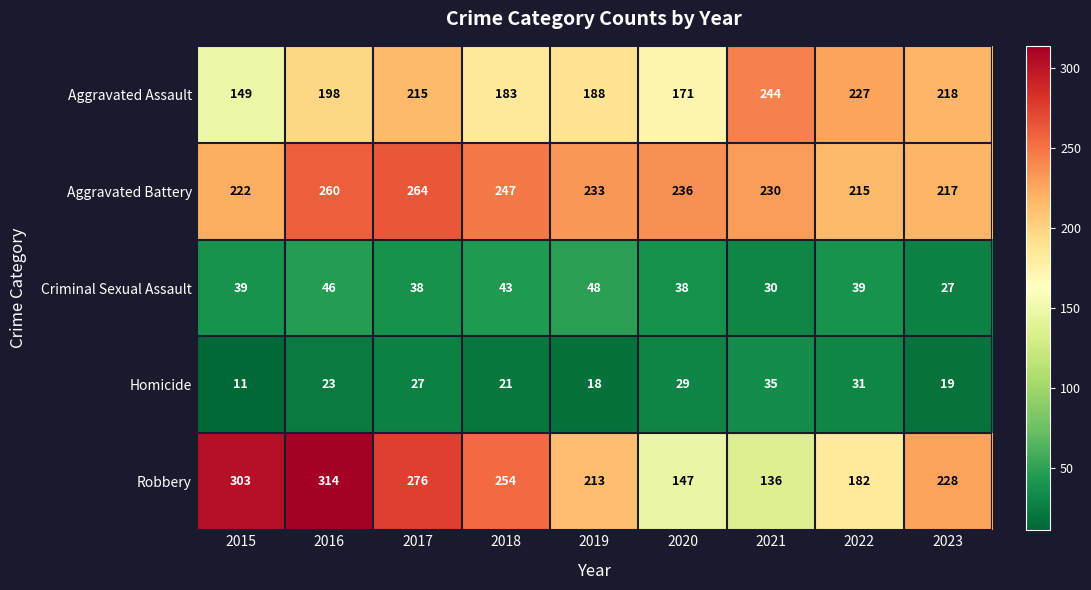

Count the number of categories in the chart.

9